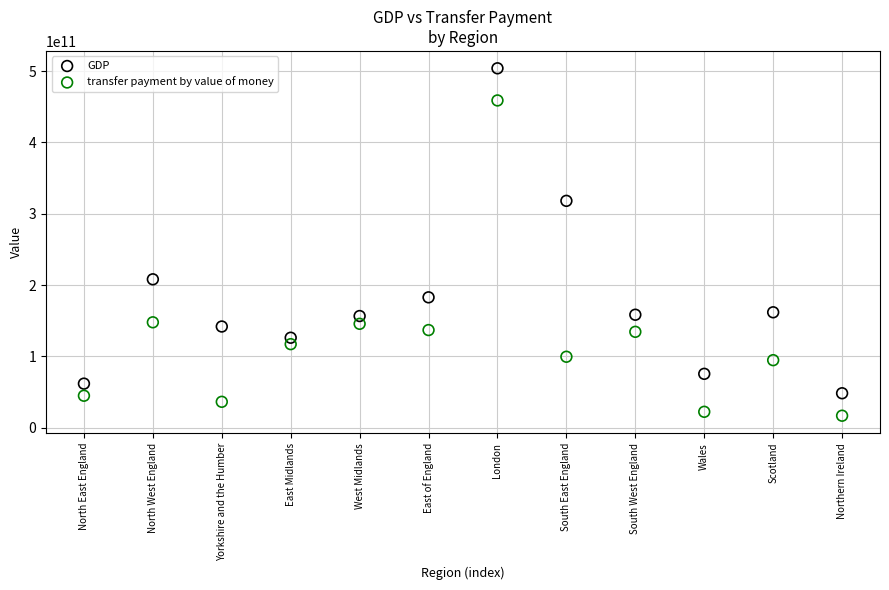

Which series has the widest spread of Y values?

GDP